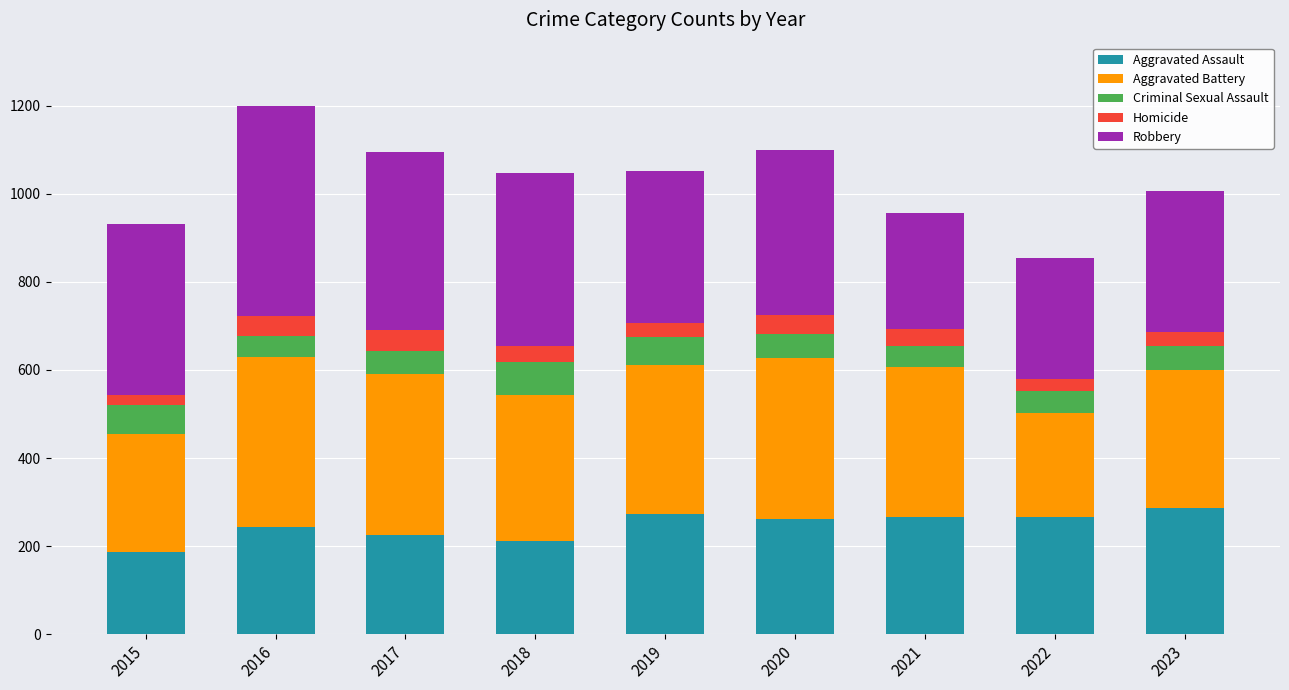

How many values in the Aggravated Assault series are below 262?

4